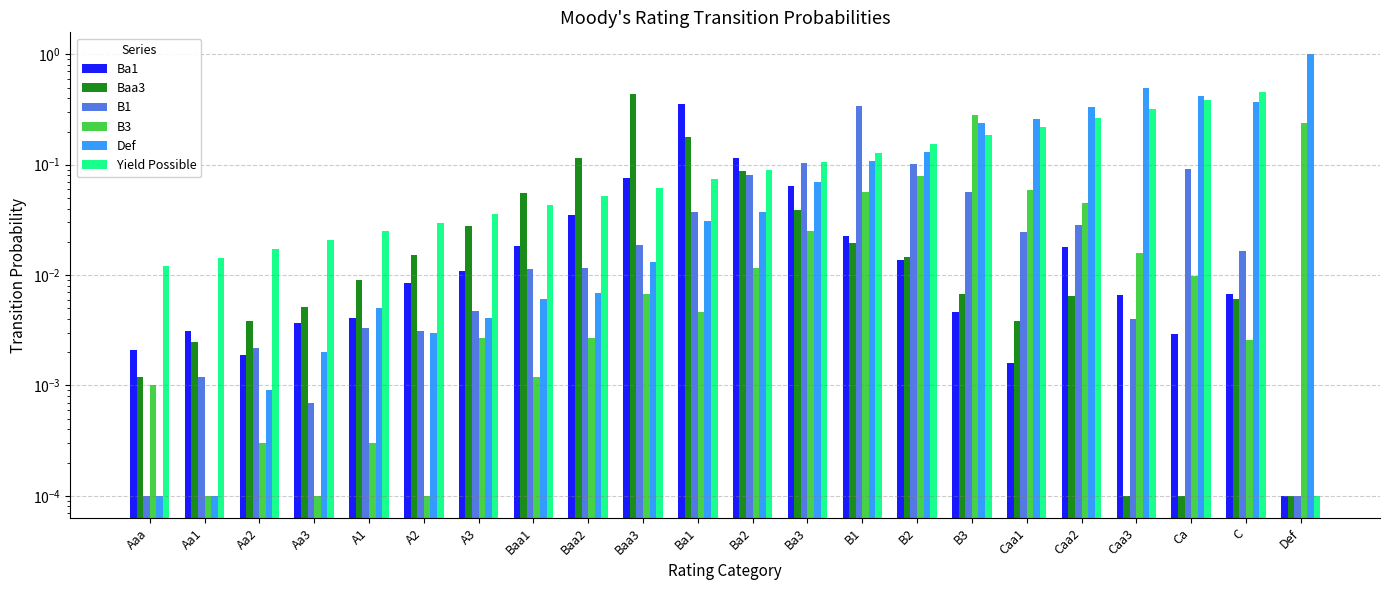

Is it true that Yield Possible equals 0.1 at Ba2?

False